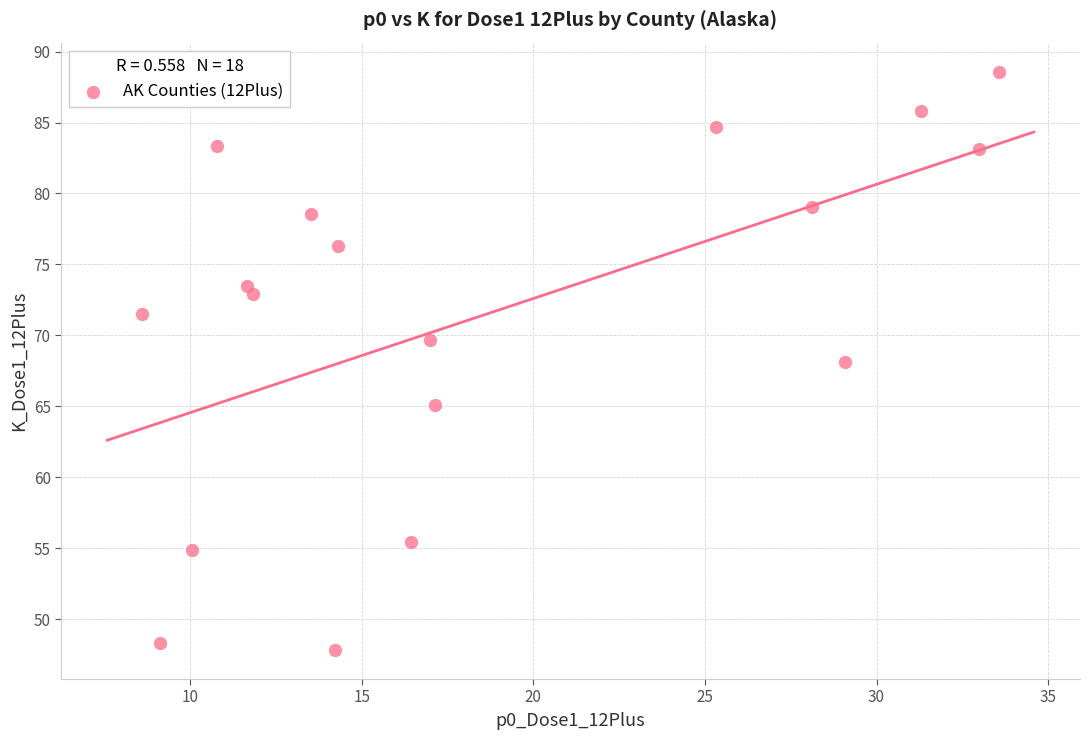

What is the range of Y values (max minus min)?

40.8